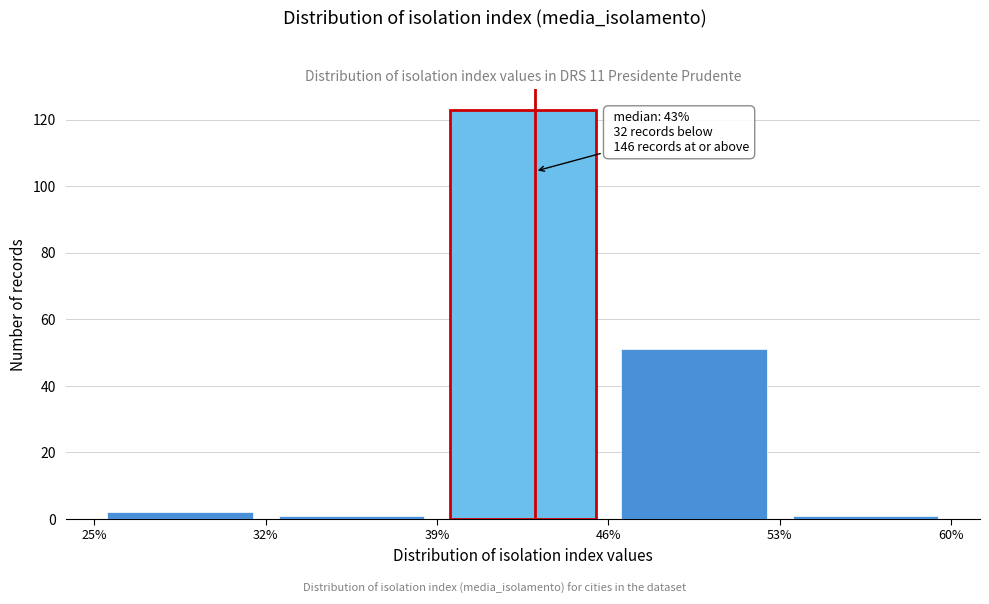

Over which range of the x-axis is the bar tallest?

39% to 46%